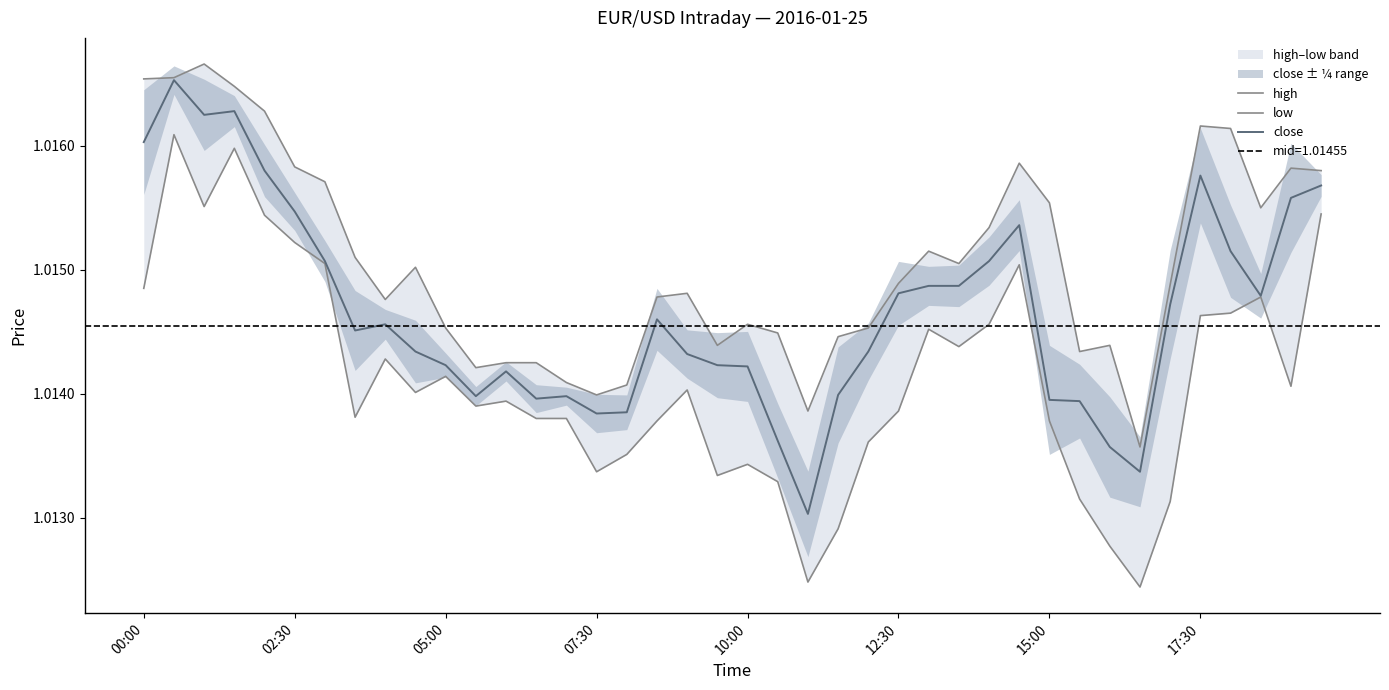

What is the total value across all series at 32?

3.0